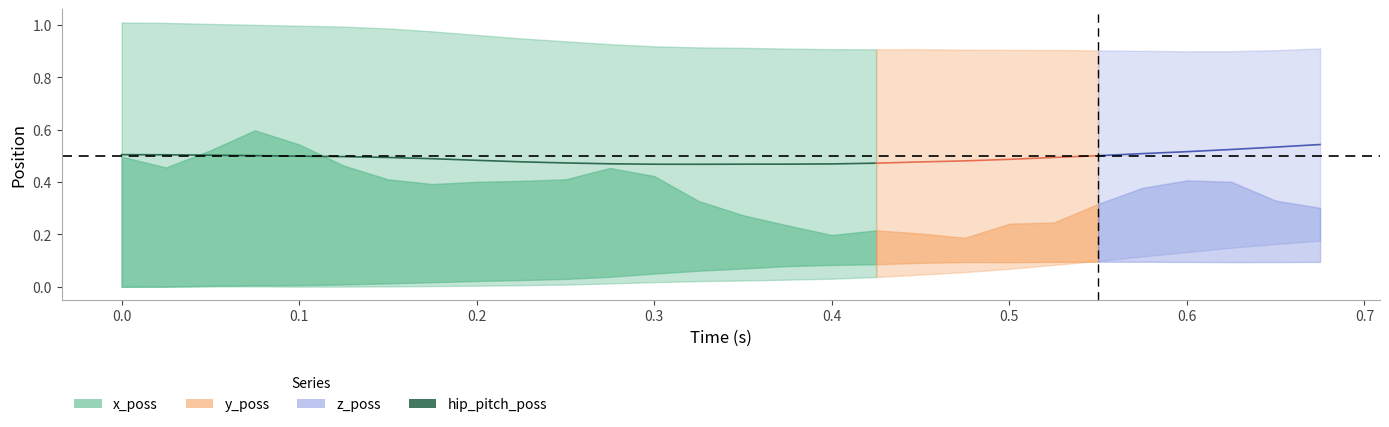

What is the maximum value shown in the chart?

0.5